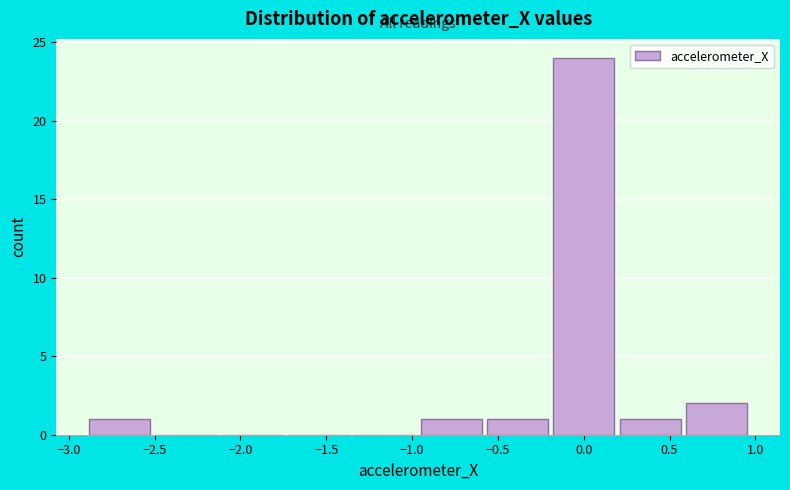

Over which range of the x-axis is the bar tallest?

-0.20 to 0.20